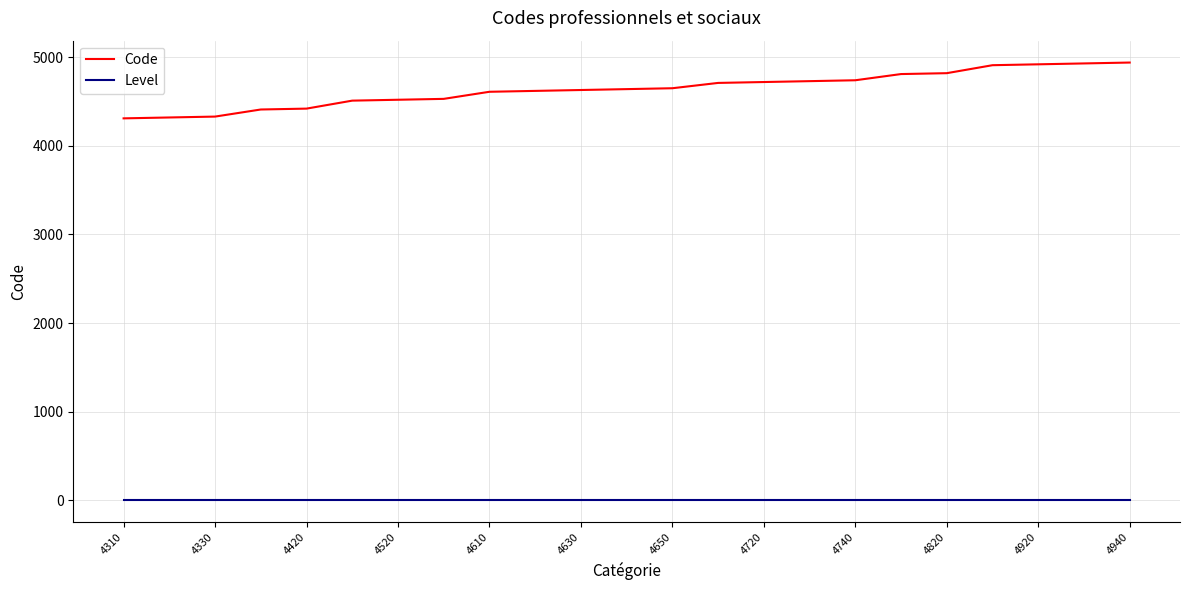

True or false: Level and Code intersect in this chart.

False